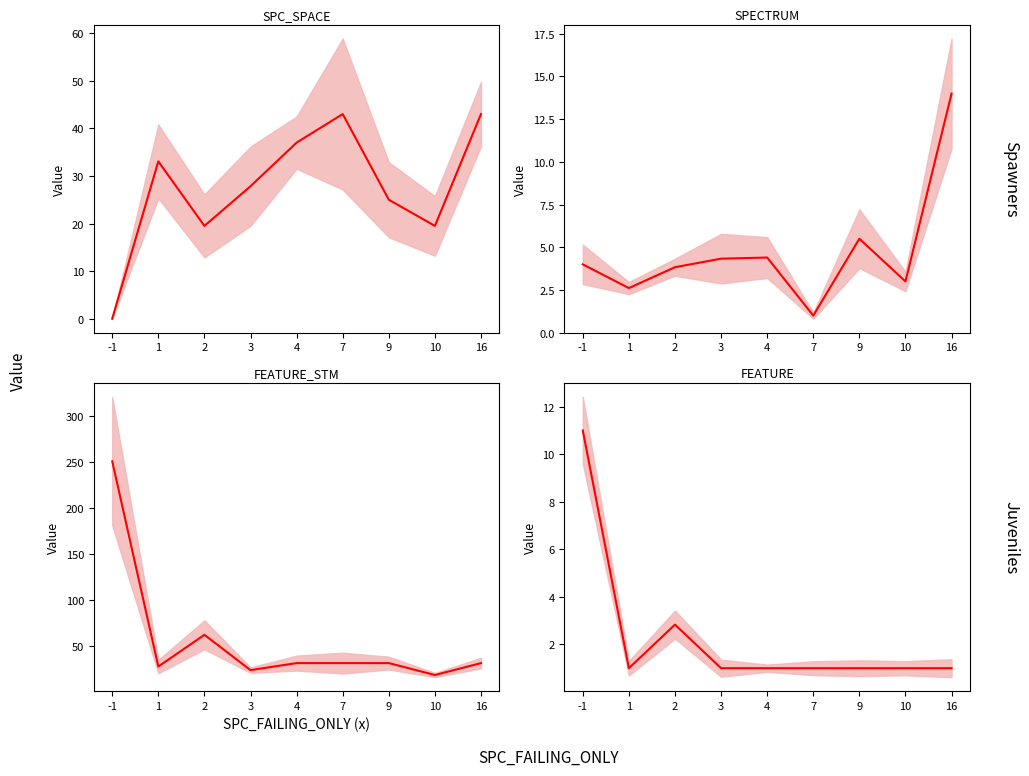

What is the value of the SPECTRUM mean point at the 6th from the left?

1.0